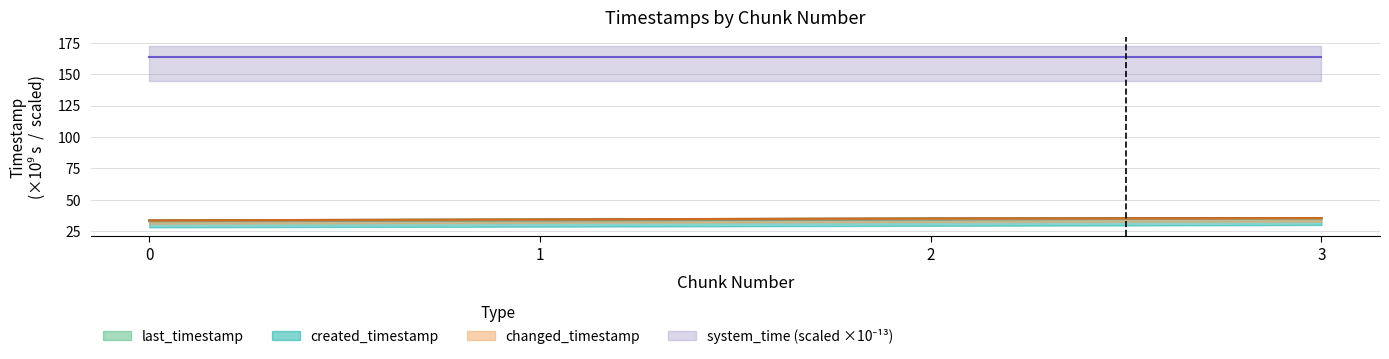

The value of system_time at 2 is 163.9. True or false?

True